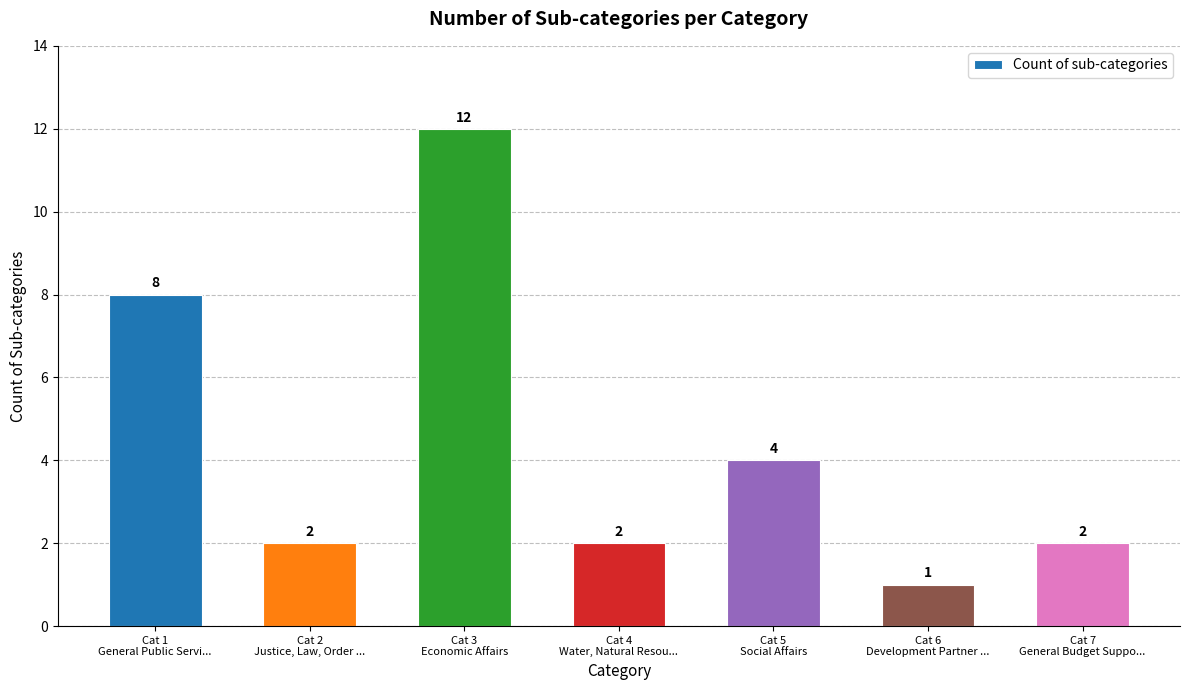

Where does the data first go above 2?

Cat 1
General Public Servi...